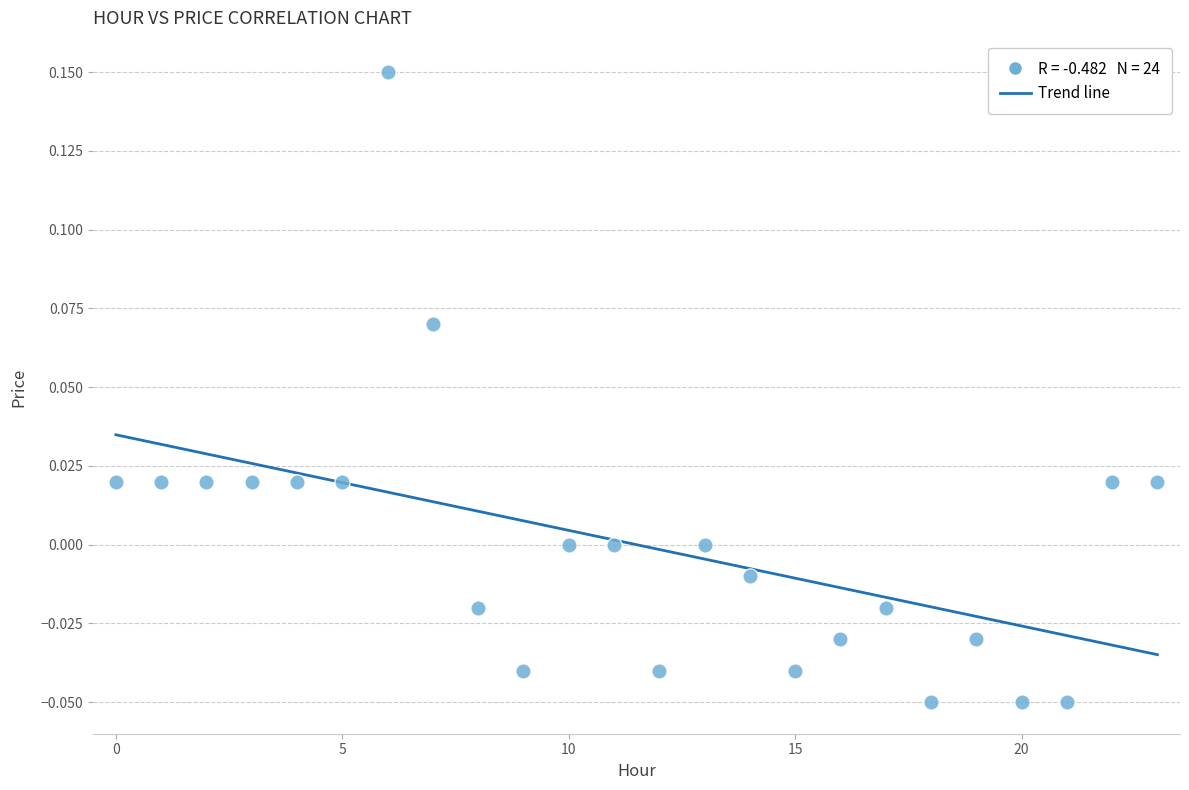

How many points are shown in the scatter plot?

24